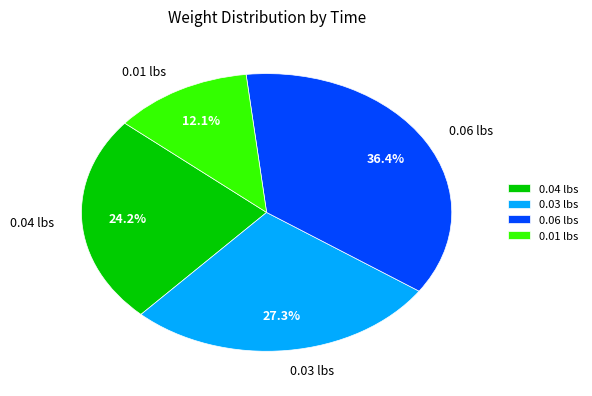

How many segments does this pie chart have?

4